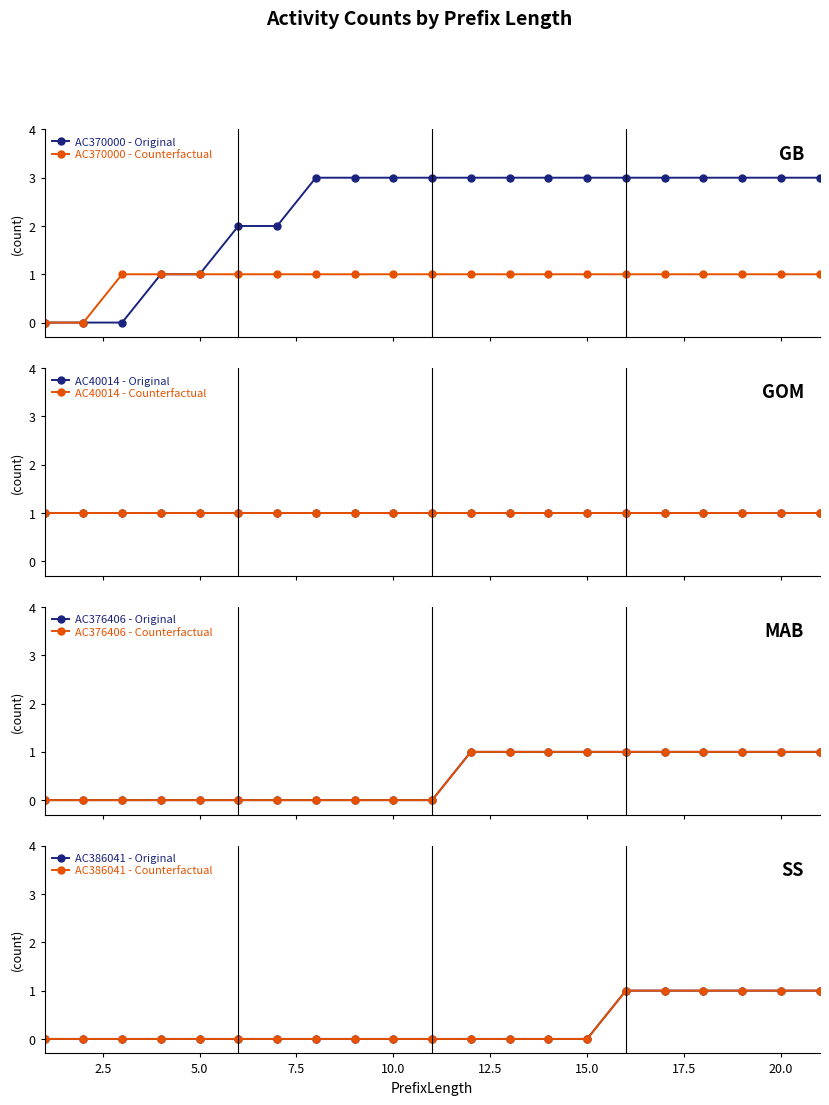

Is it true that AC370715 equals 1 at 2?

False